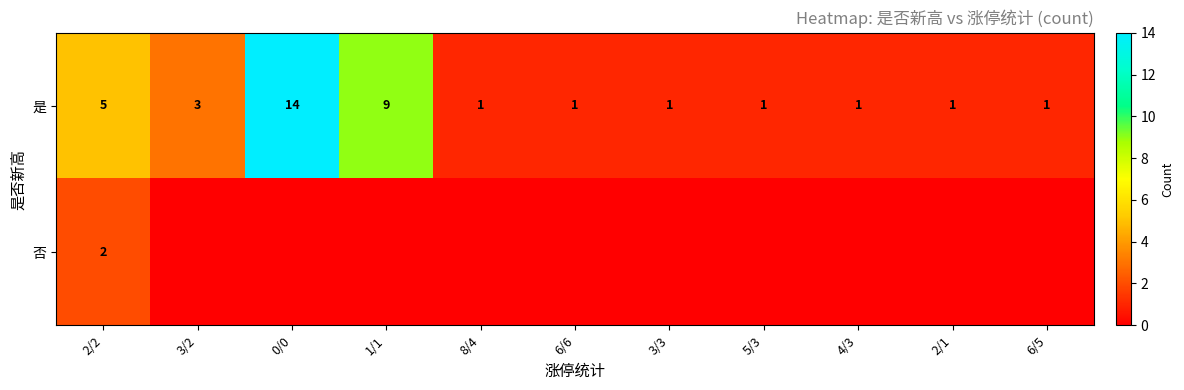

The 是 series shows 0 at 2/1. True or false?

False